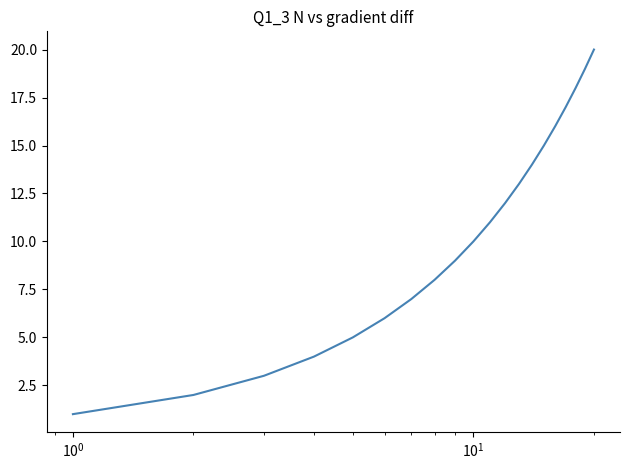

What is the difference between the maximum and minimum values?

19